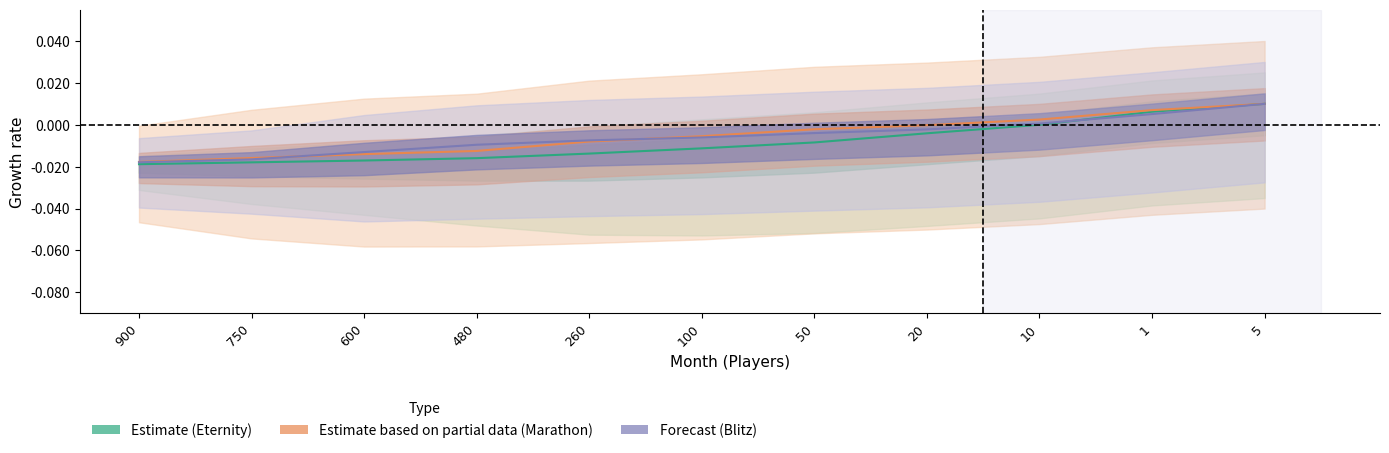

What is the sum of all Blitz_Turn values?

-0.1